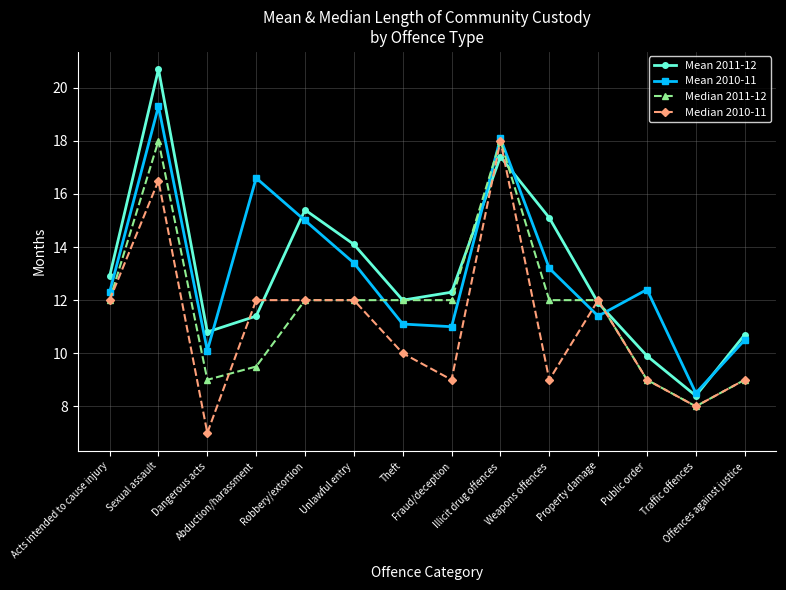

What is the difference between the maximum and second lowest values in the Mean 2010-11 series?

9.2